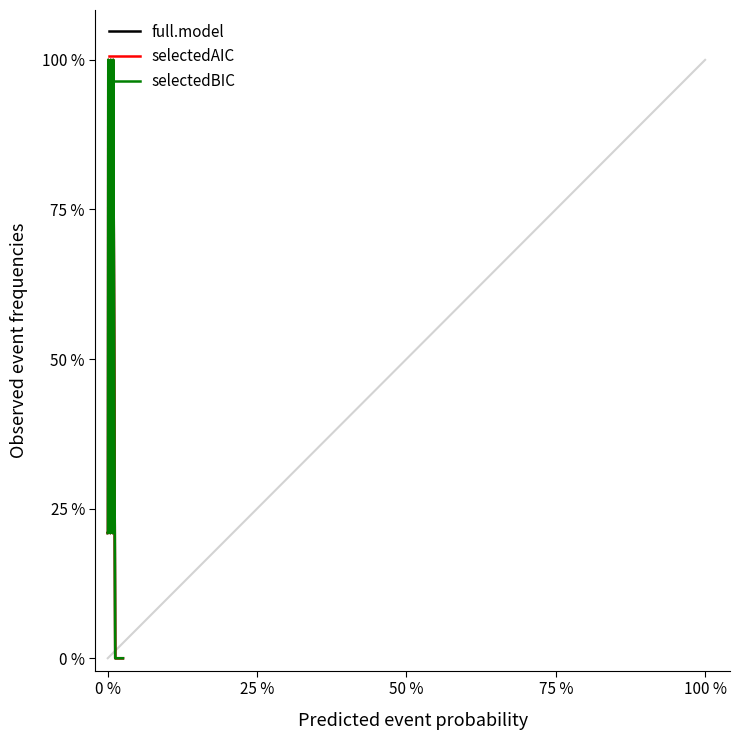

True or false: col_5 has a value of 89.3 at 13.

False